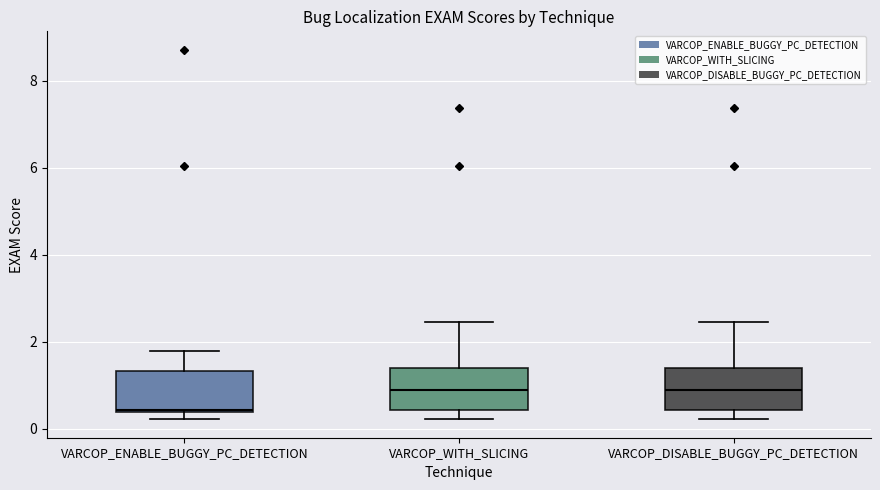

Reading left to right, transcribe this box plot: for each box, give where its median line is, the range the box spans, and where its two whiskers end, as read against the y-axis. The values are not printed on the chart, so give them approximately, as read against the axis.

VARCOP_ENABLE_BUGGY_PC_DETECTION: median 0.4, box 0.4 to 1.4, whiskers 0.2 to 1.8
VARCOP_WITH_SLICING: median 0.8, box 0.4 to 1.4, whiskers 0.2 to 2.4
VARCOP_DISABLE_BUGGY_PC_DETECTION: median 0.8, box 0.4 to 1.4, whiskers 0.2 to 2.4